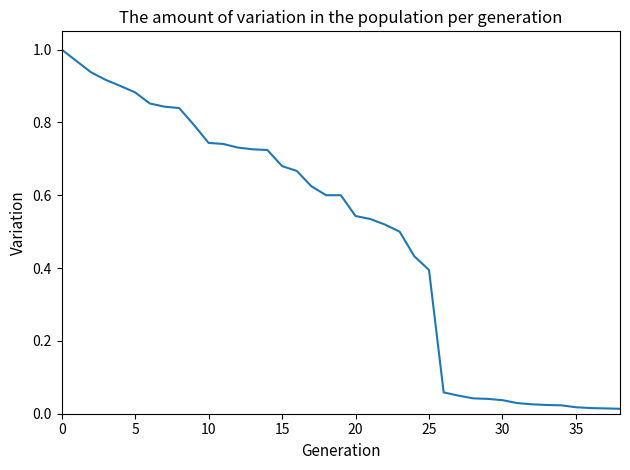

Where is the data nearest to the value 0?

38